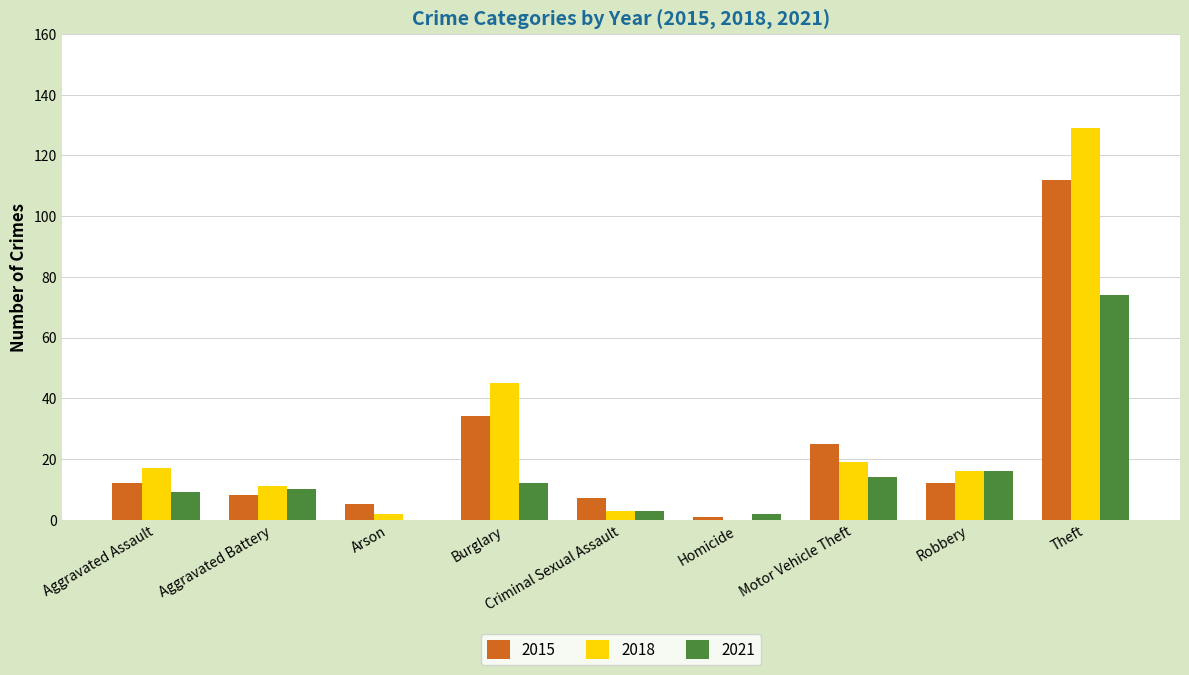

What is the sum of all 2021 values?

140